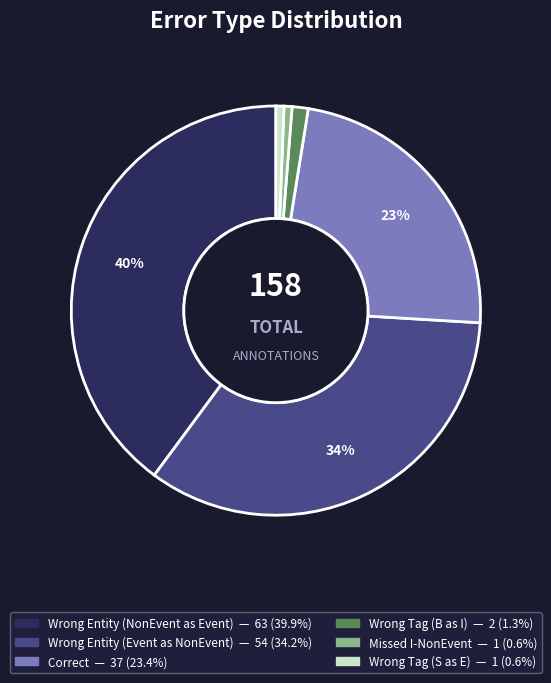

To the nearest percent, what is the difference between the largest and smallest slice percentages?

39%